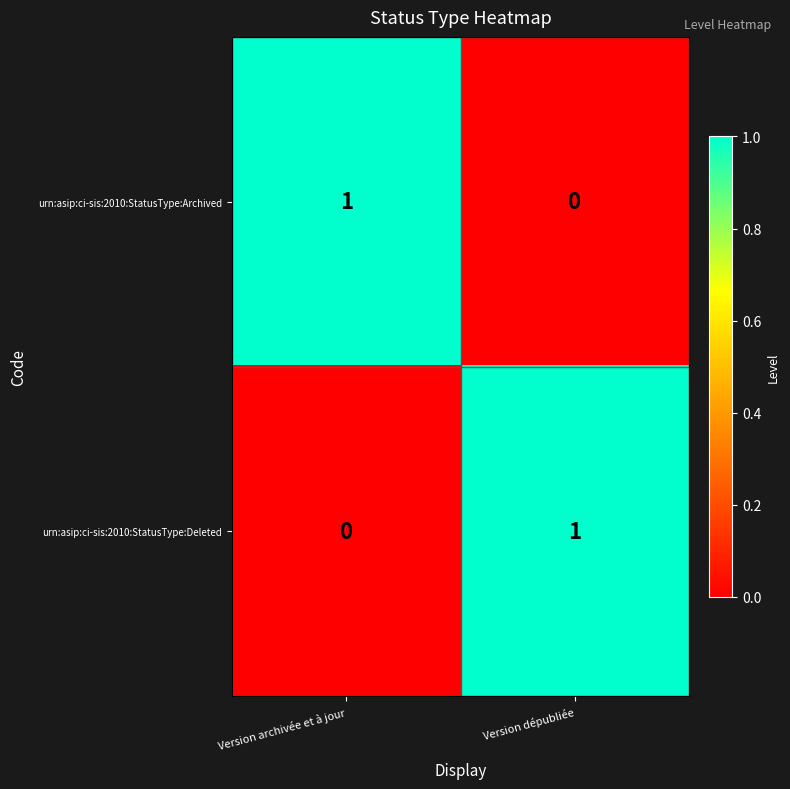

Which category has the lowest value in the urn:asip:ci-sis:2010:StatusType:Archived series?

Version dépubliée